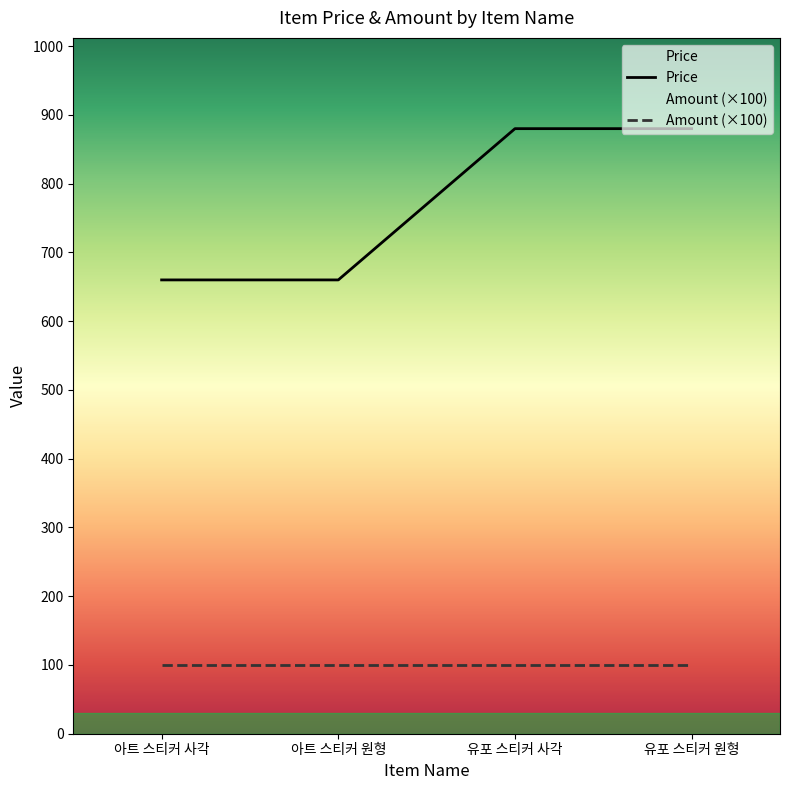

What is the label of the 1st point from the right?

유포 스티커 원형